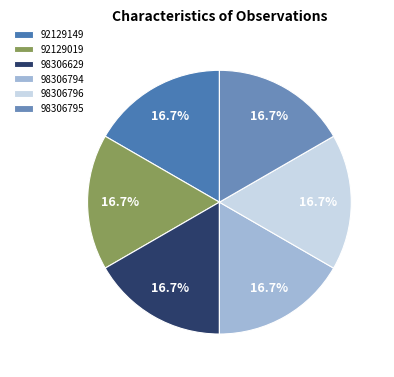

What is the ratio of the value at 92129149 to the value at 92129019?

1.0